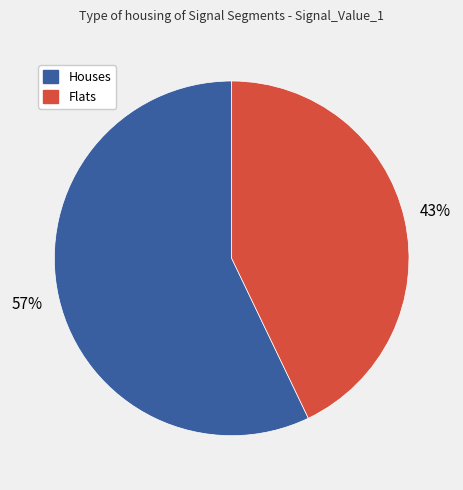

Is the sum of Flats and Houses greater than half?

Yes